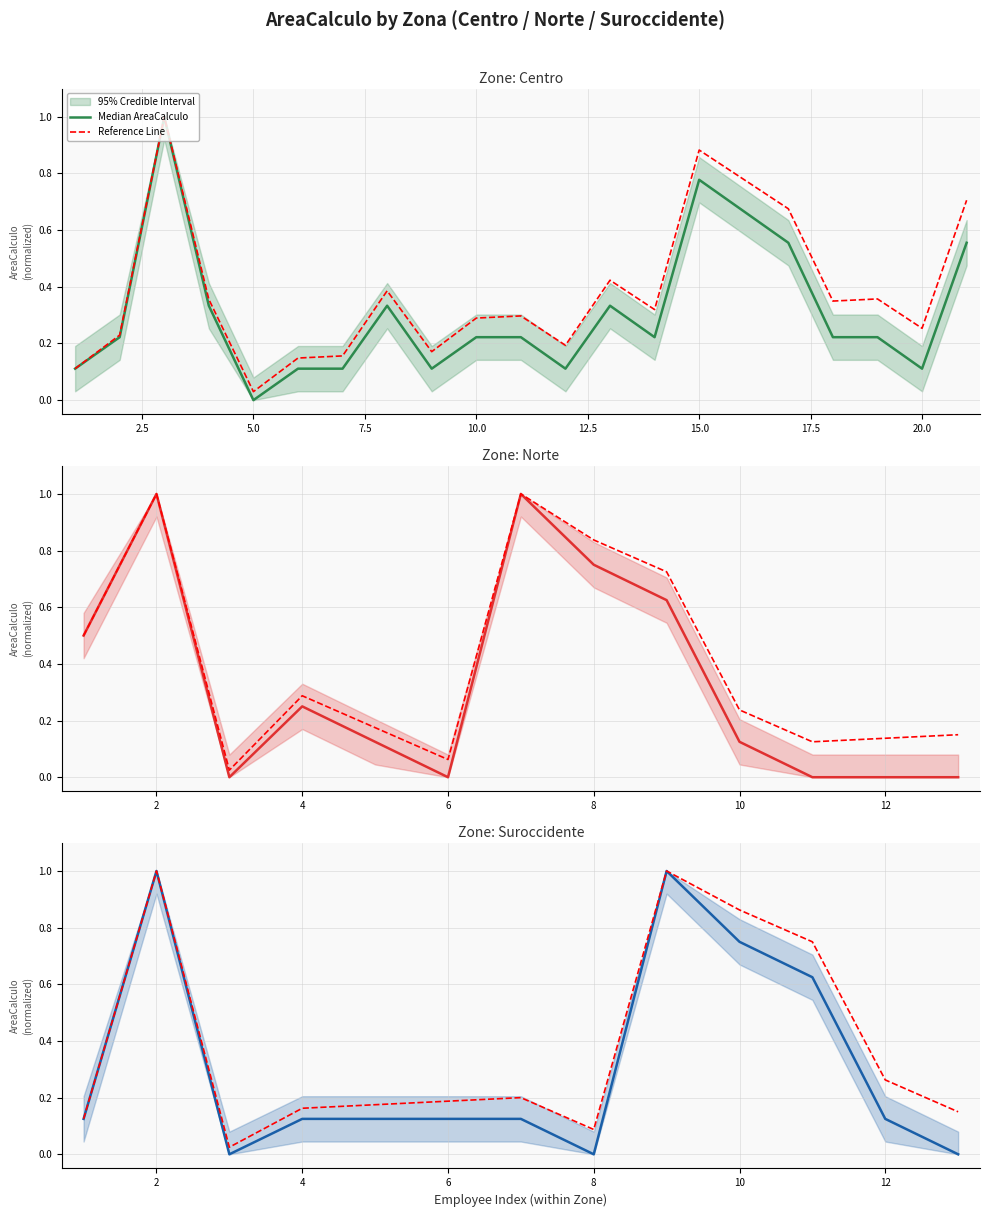

Rank the series by their average value, from lowest to highest.

Median AreaCalculo, Reference Line